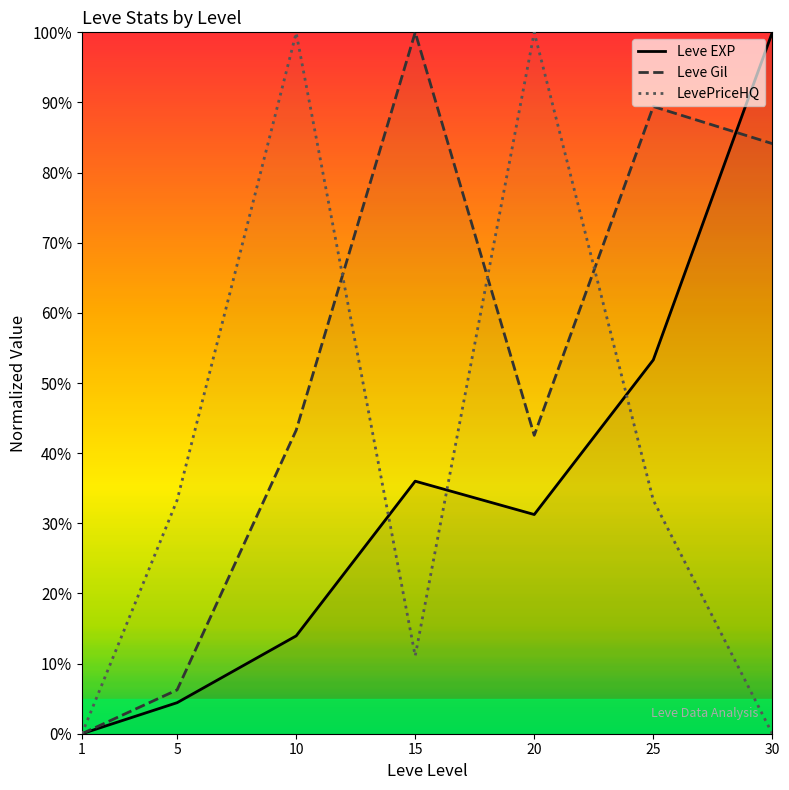

How many distinct data groups are displayed?

3